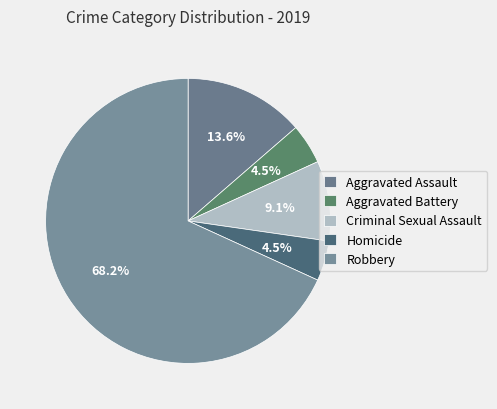

Is Aggravated Battery the majority of the pie?

No